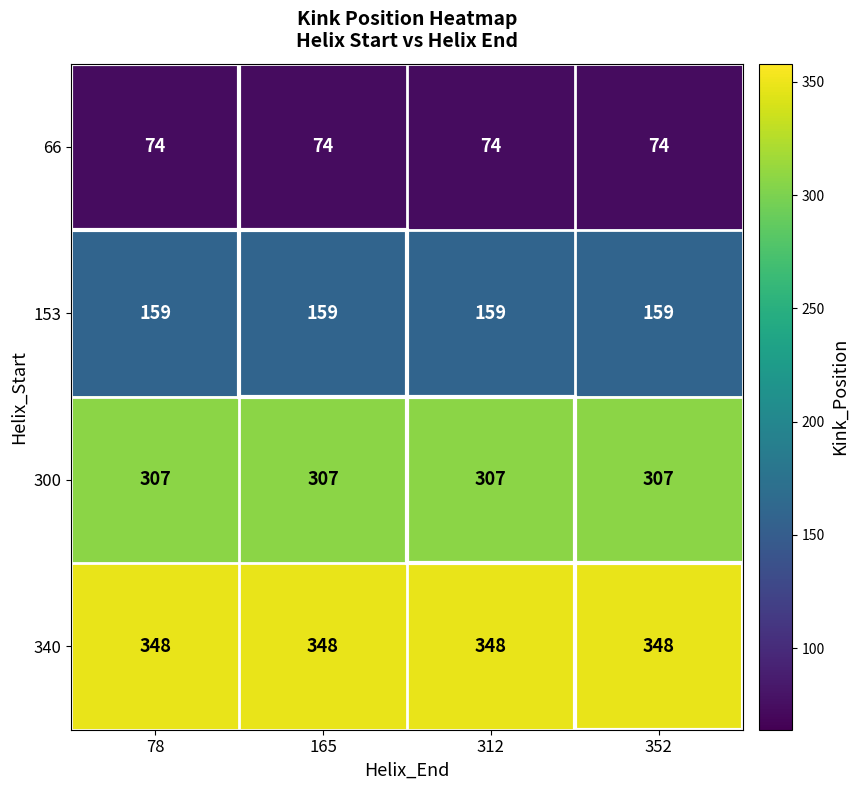

List the series in order of their peak value, highest first.

340, 300, 153, 66